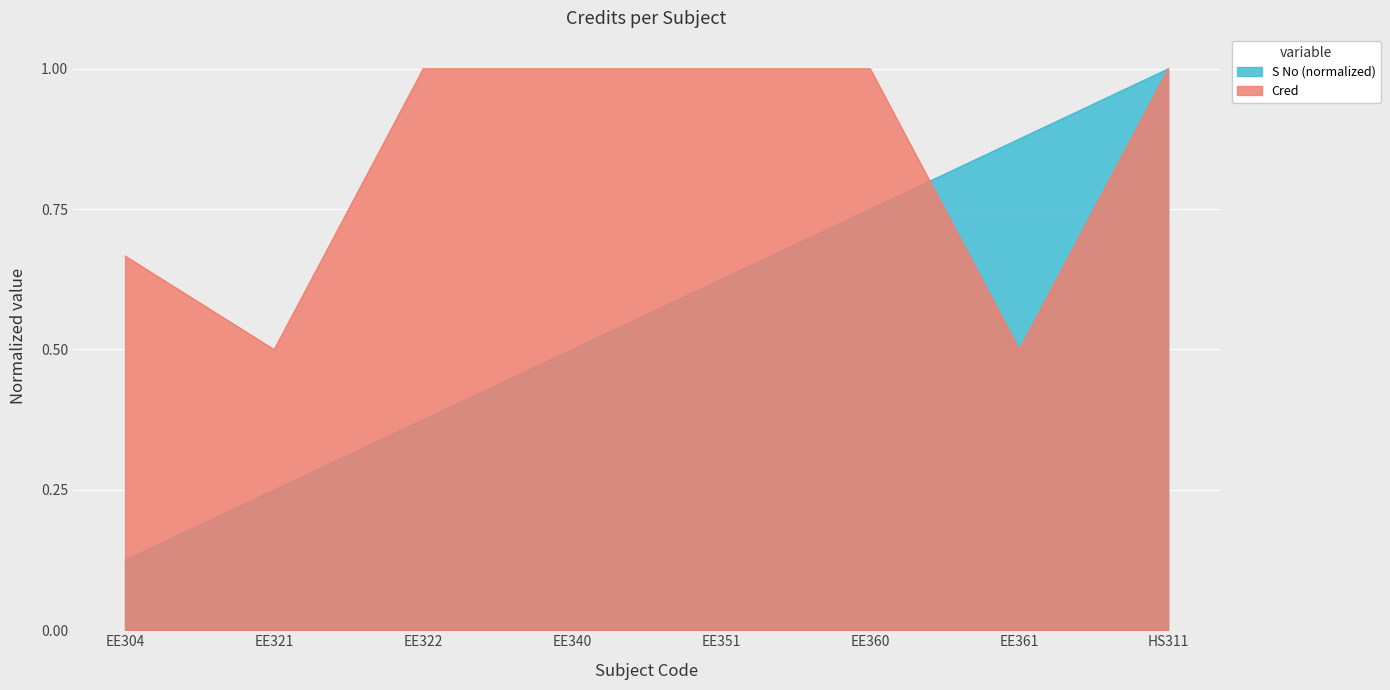

Reading left to right, what are all the values shown in this chart?

0.7	0.5	1.0	1.0	1.0	1.0	0.5	1.0